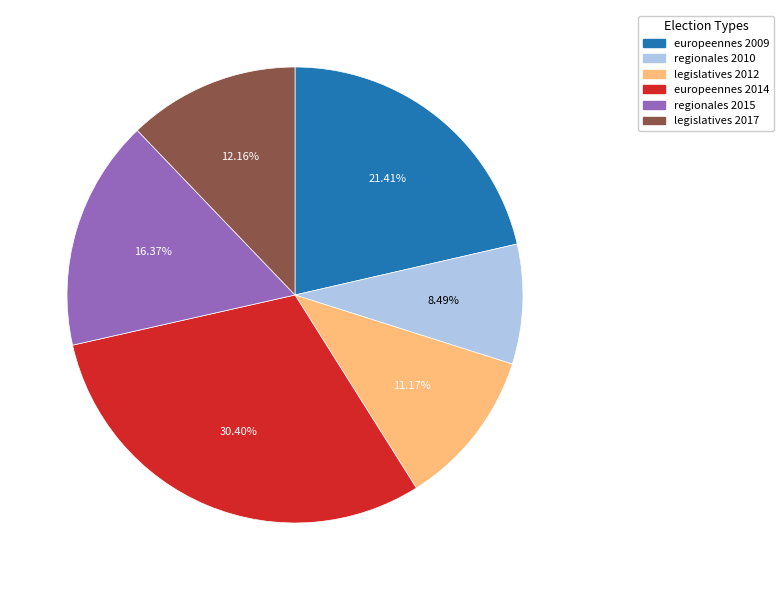

What portion of the pie excludes europeennes 2009?

78.6%